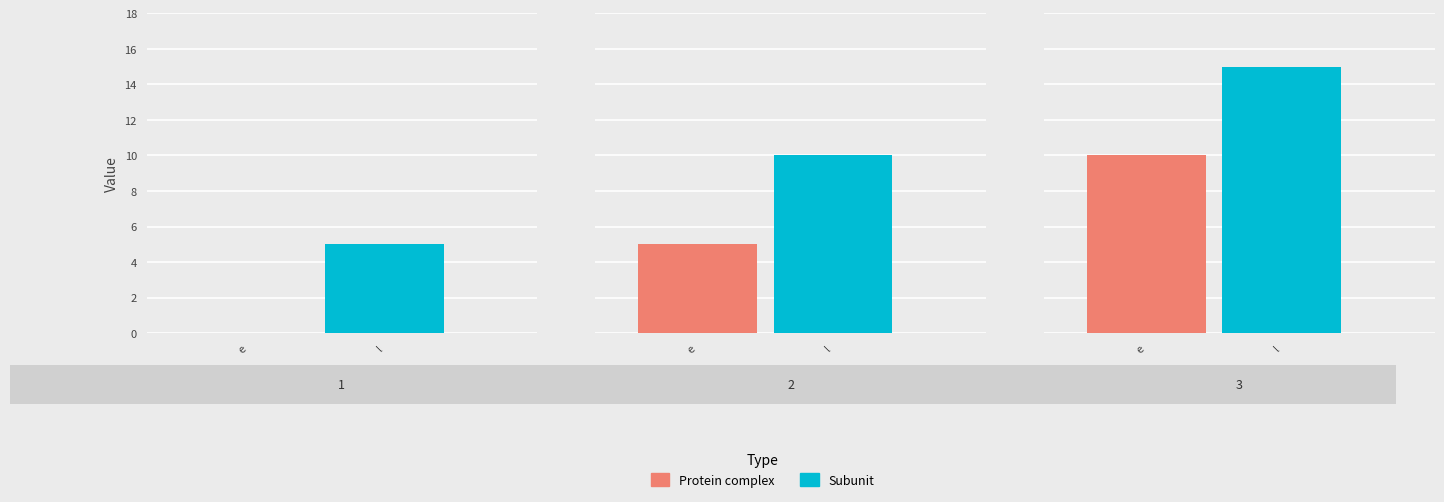

Rank the series by their maximum value, from lowest to highest.

e, l